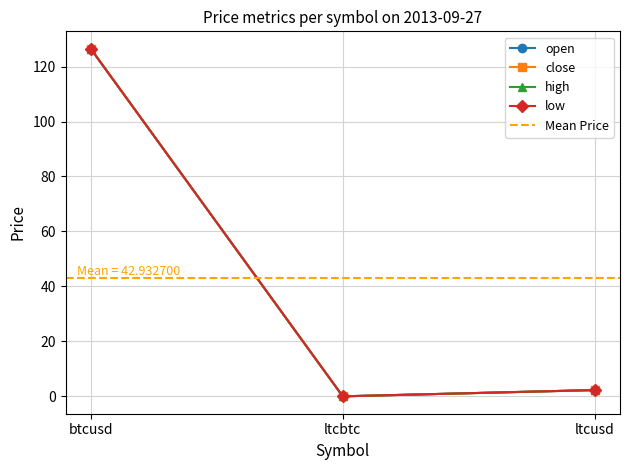

How many data points in close are above 2?

2